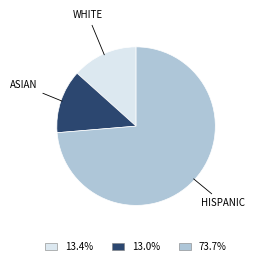

Is there a majority slice in this chart?

Yes